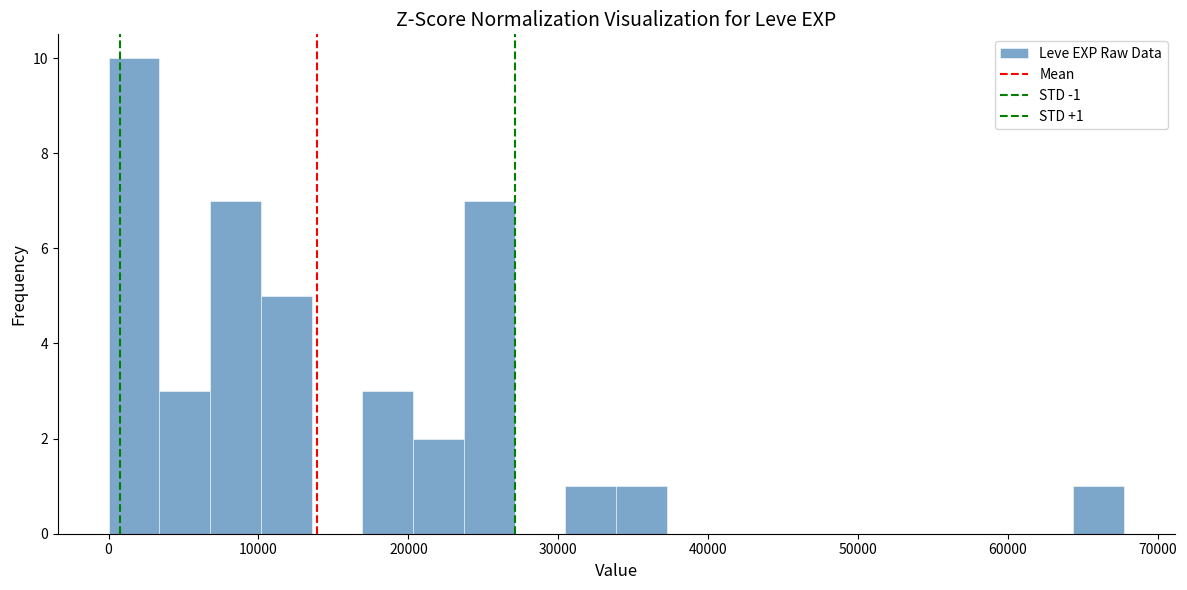

Read against the x-axis, roughly where is the centre of the tallest bar?

2000